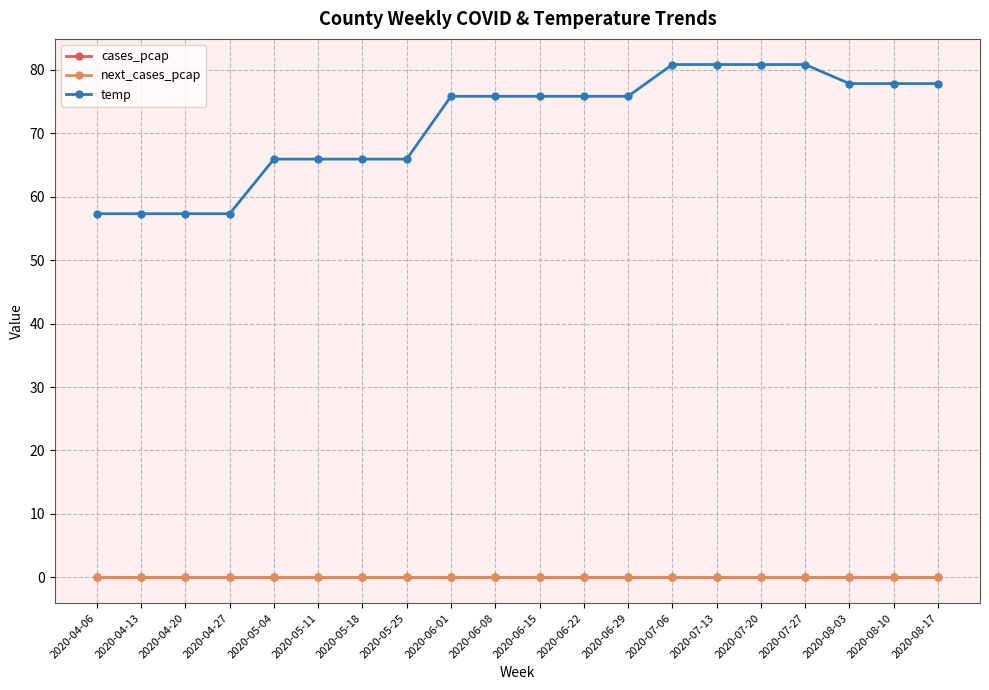

At how many categories does at least one series exceed 43?

20